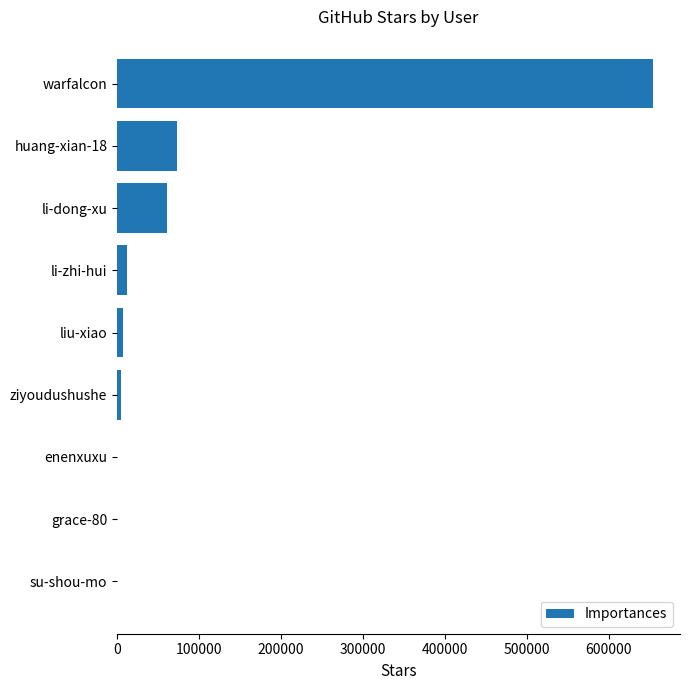

The chart shows a value of 654551 at warfalcon. True or false?

True